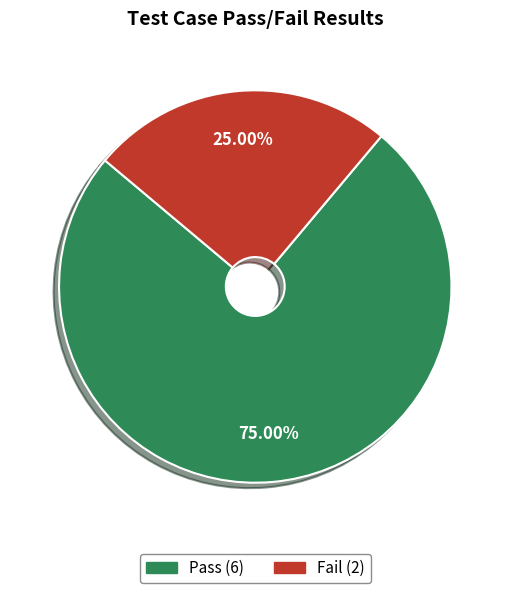

Is the sum of Pass and Fail greater than half?

Yes